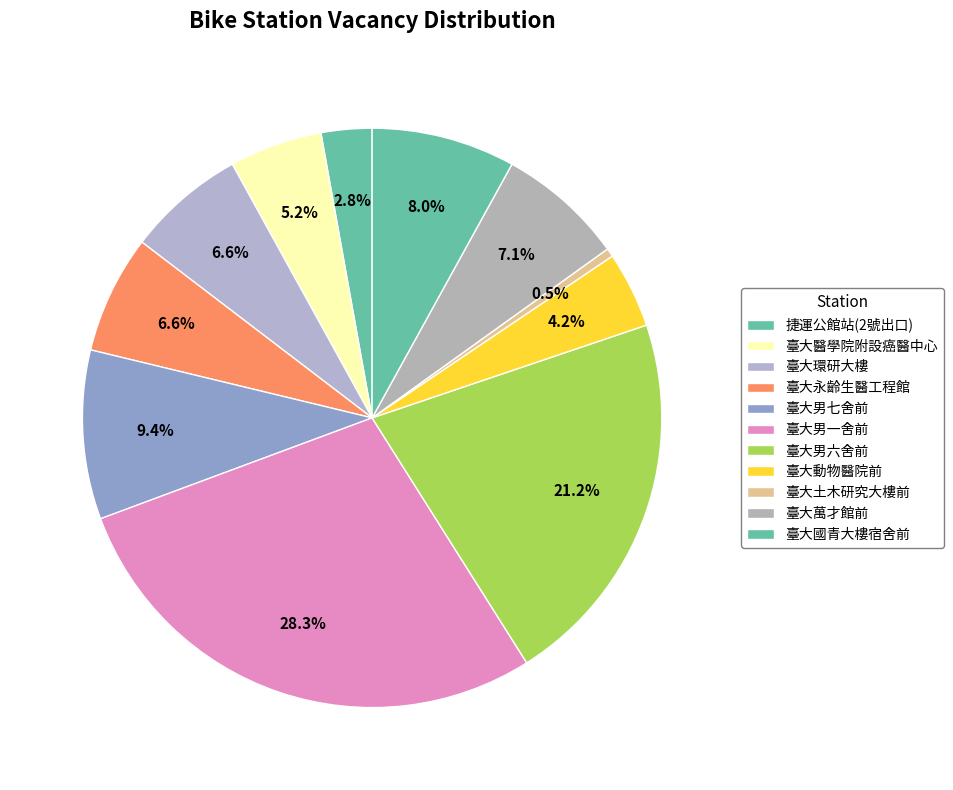

To the nearest percent, what is the combined percentage of 捷運公館站(2號出口) and 臺大醫學院附設癌醫中心?

8%